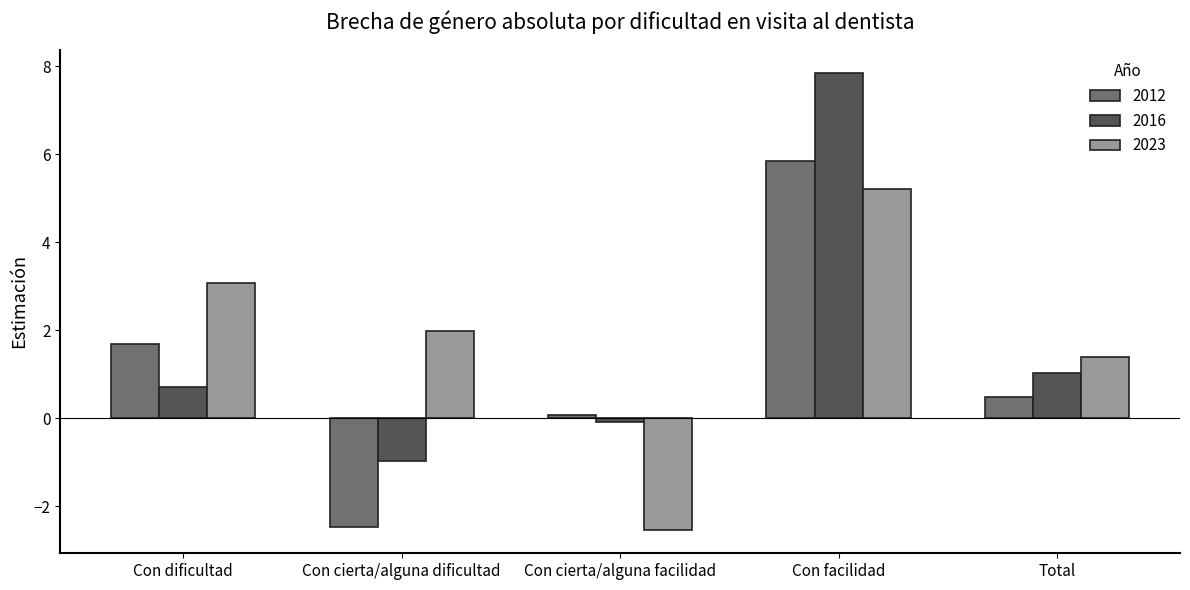

The value of 2023 at Con cierta/alguna facilidad is -2.5. True or false?

True